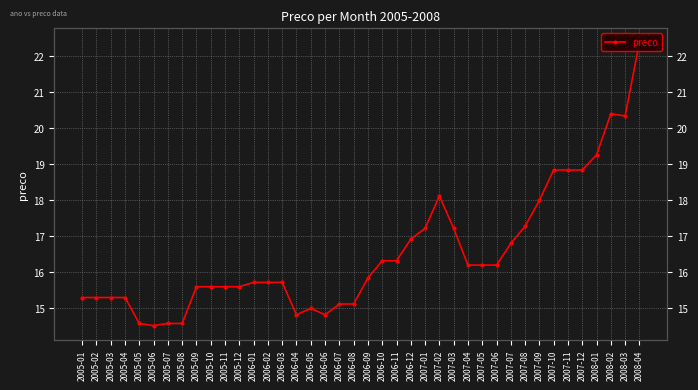

What is the label of the 35th point from the right?

2005-06